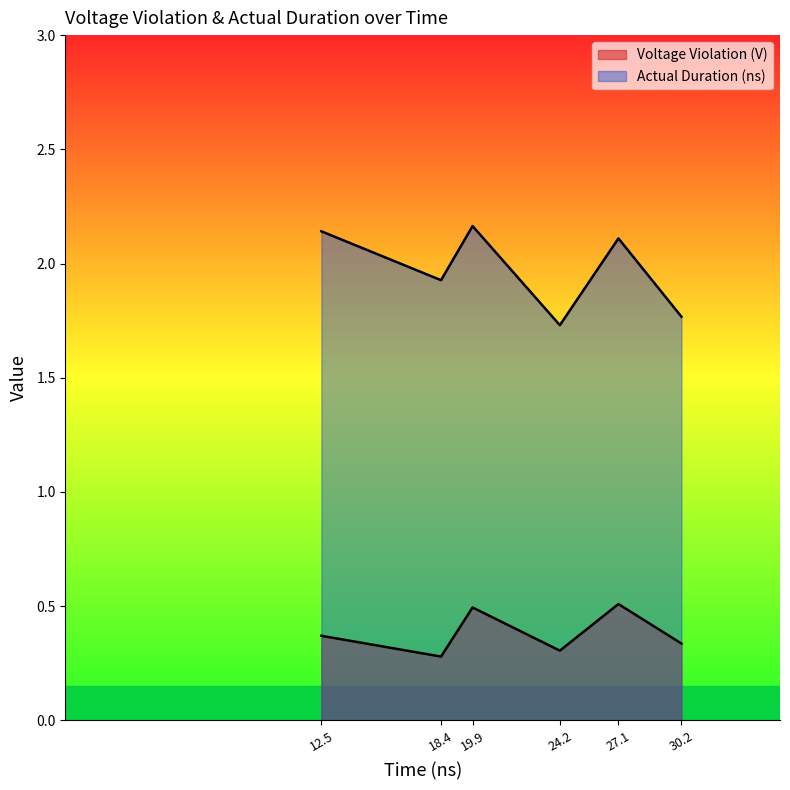

What position from the right is 30.2?

1